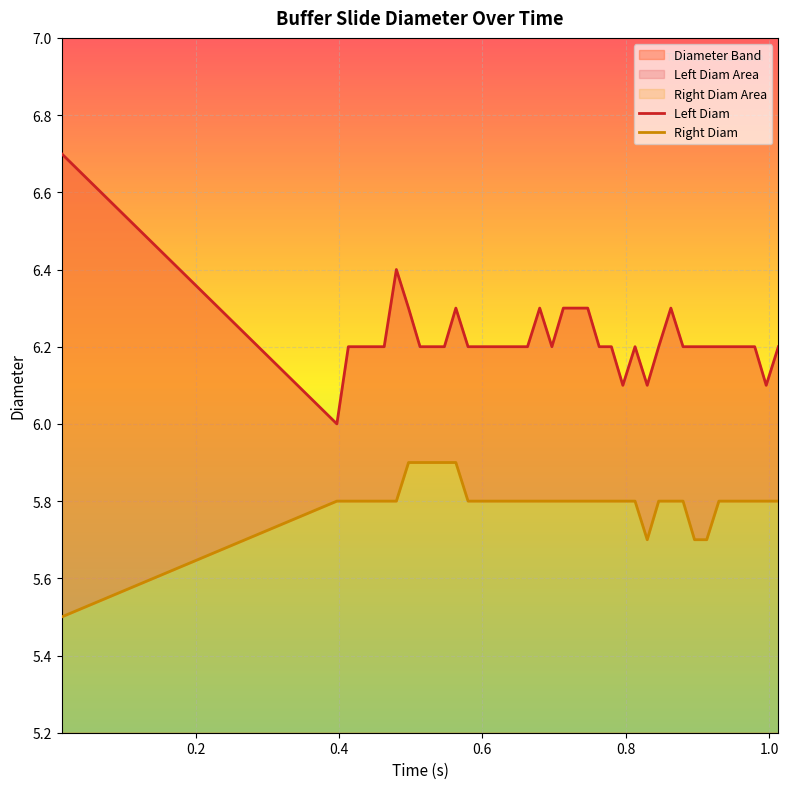

What is the value of the Left Diam point at the 1st from the left?

6.7